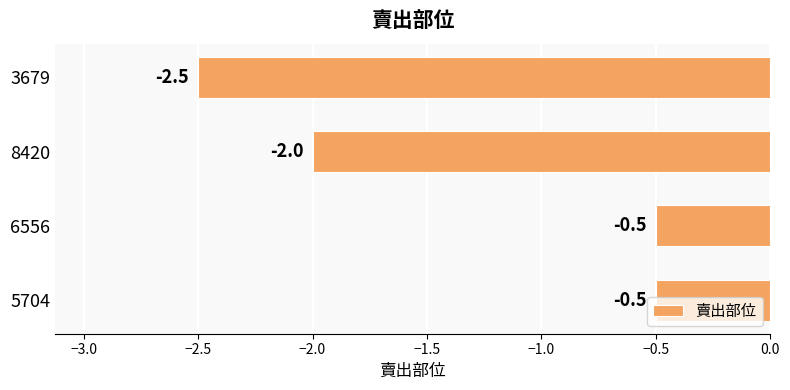

What is the approximate value at 5704?

-0.5